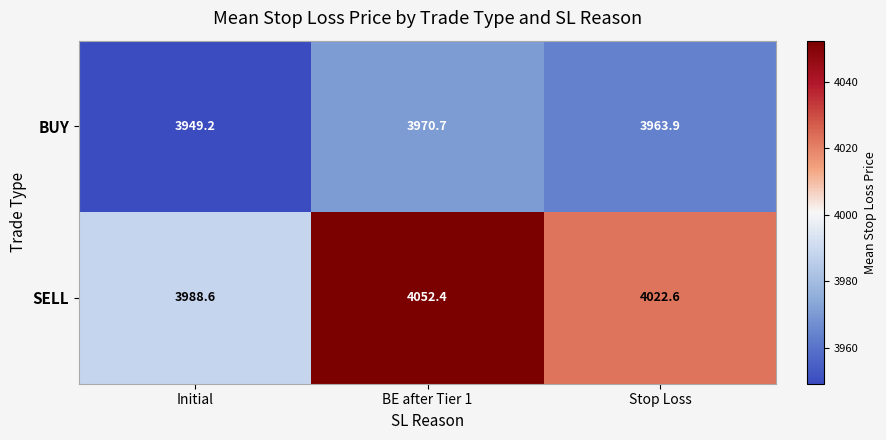

Count the number of categories in the chart.

3